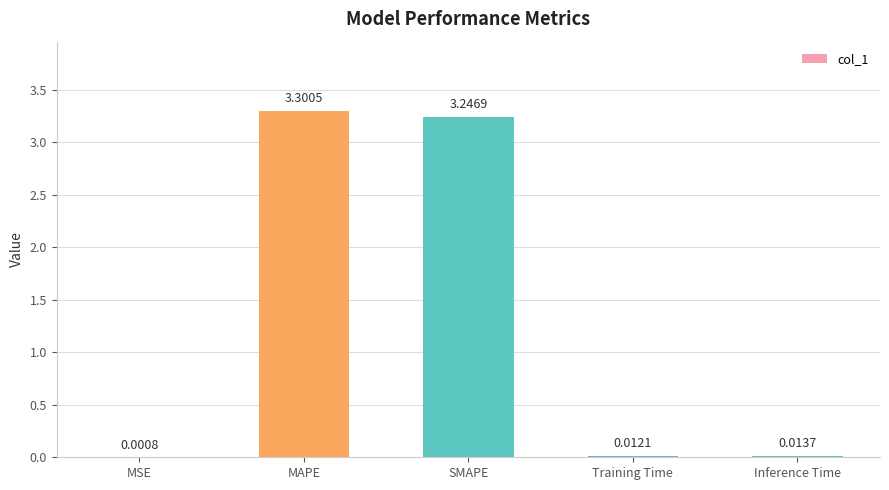

Which label corresponds to the largest value in the chart?

MAPE